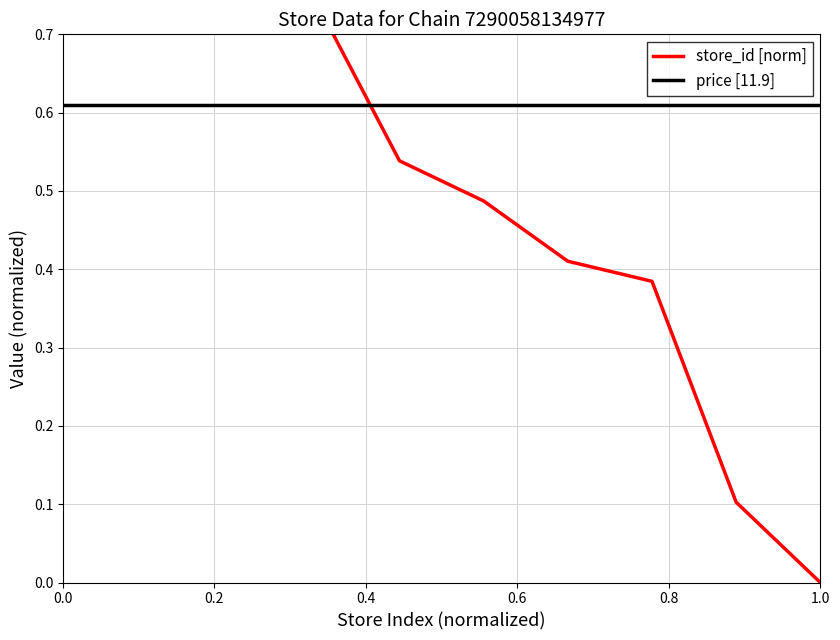

How many distinct data groups are displayed?

2